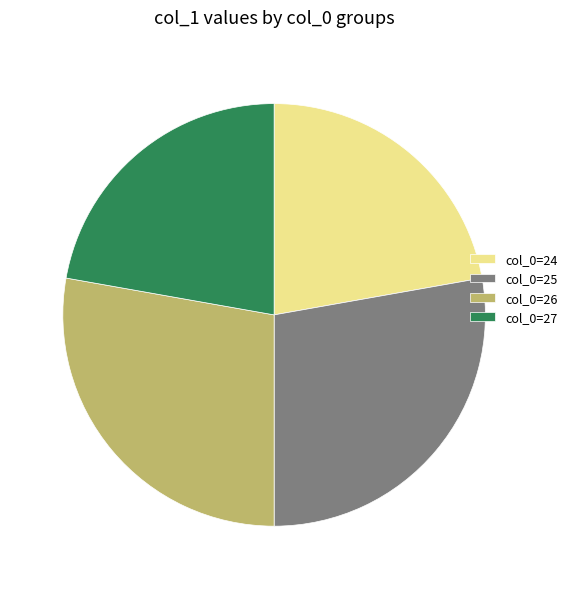

Is there a majority slice in this chart?

No